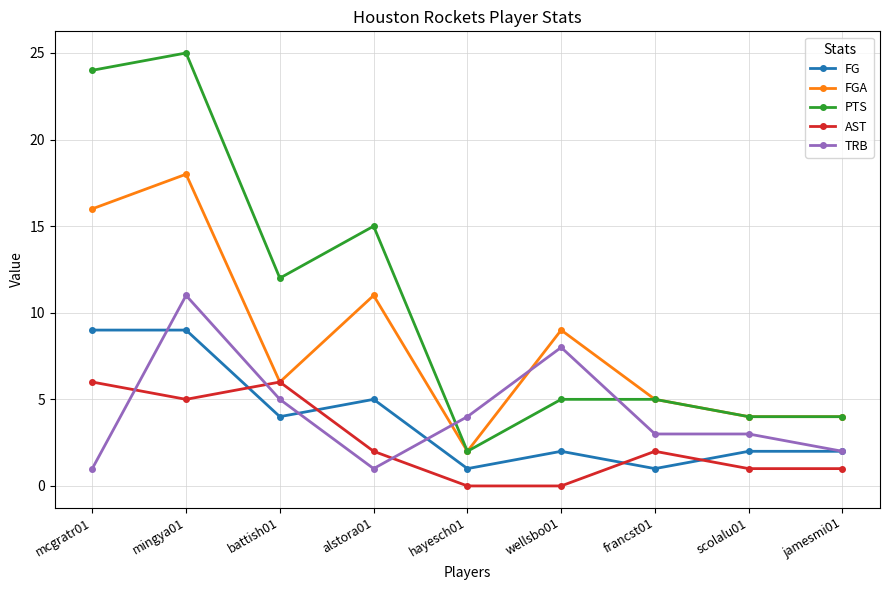

Between which two adjacent categories do FG and AST first intersect?

mingya01 and battish01